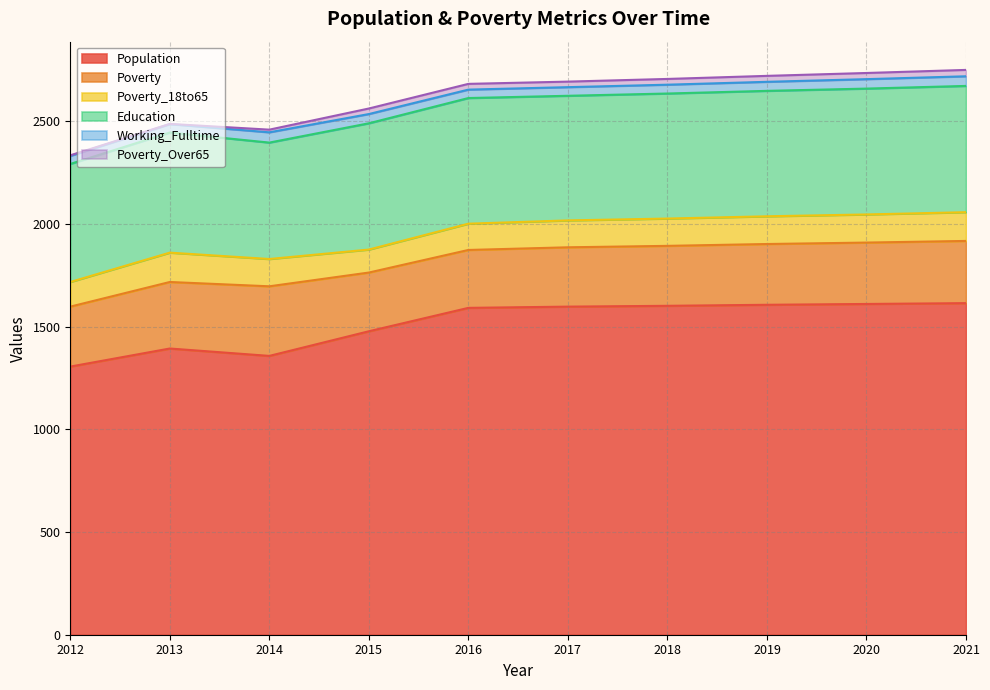

What is the difference between the maximum and minimum values in the Poverty_Over65 series?

30